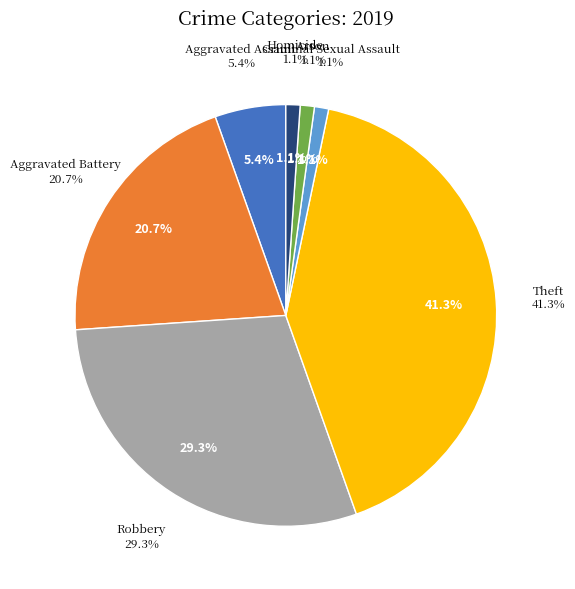

Is it true that Arson is 1% of the pie?

True